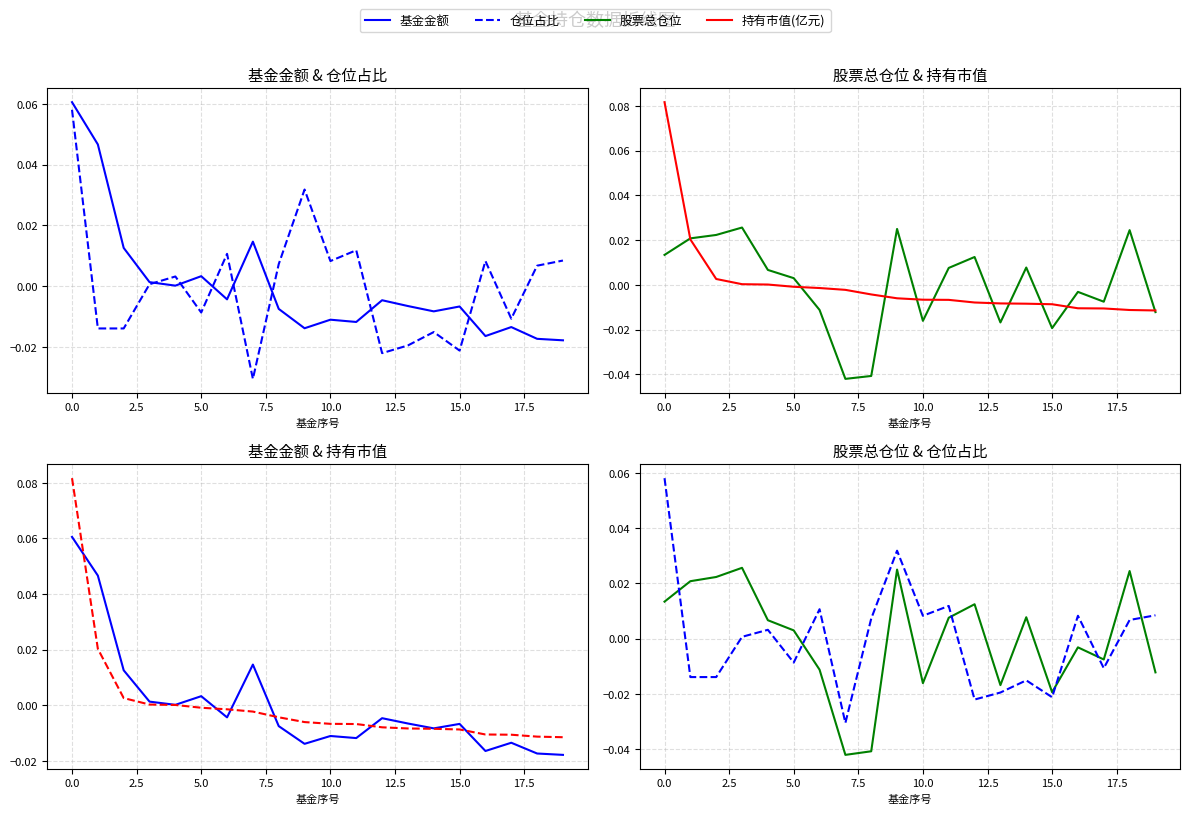

How many values in 股票总仓位 are above zero?

11